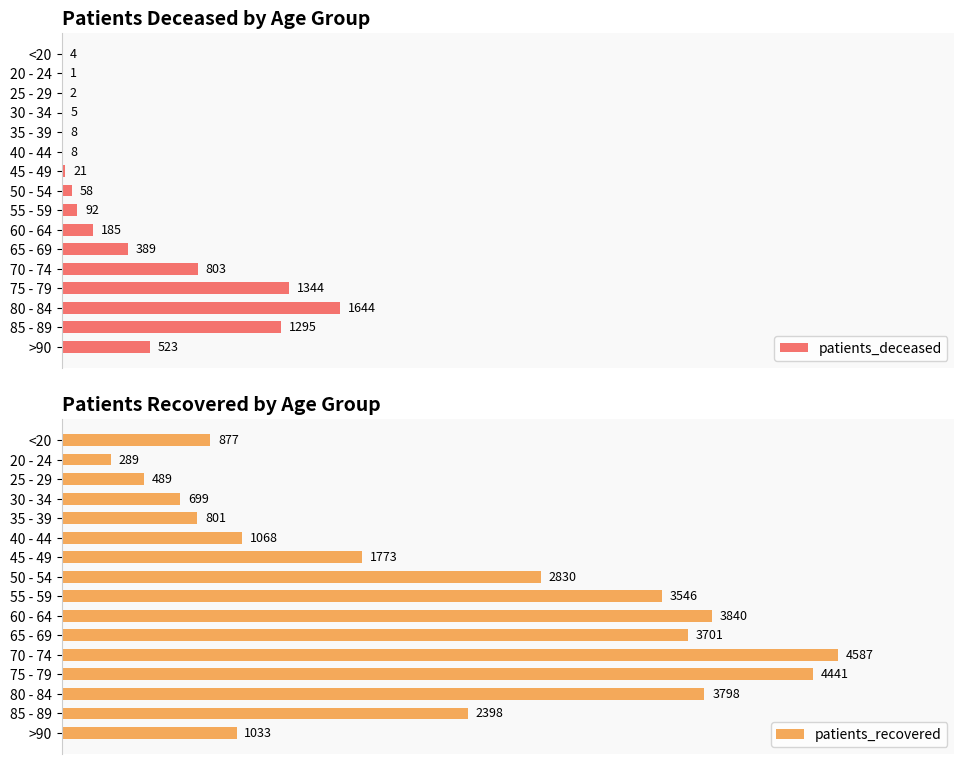

What is the lowest value of the patients_recovered series?

289